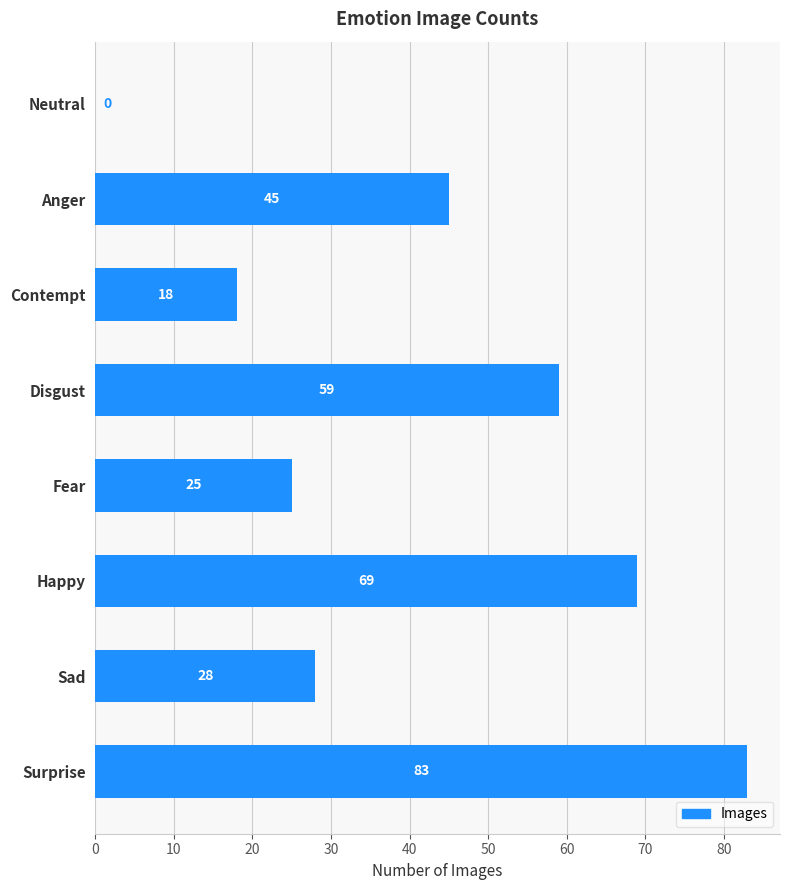

What value does the data have at Surprise?

83